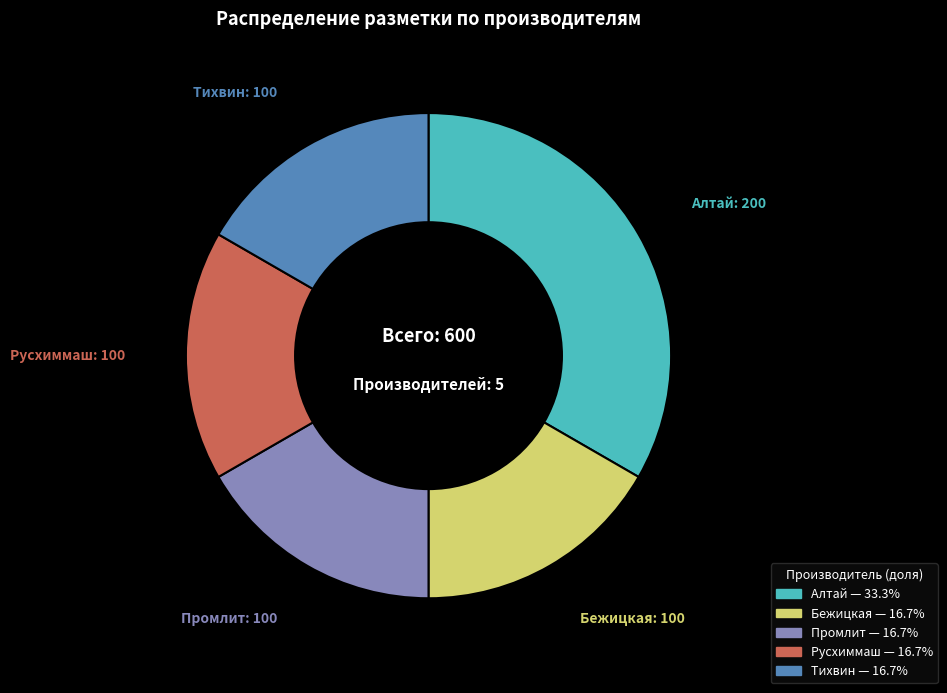

Does any single category account for the majority?

No